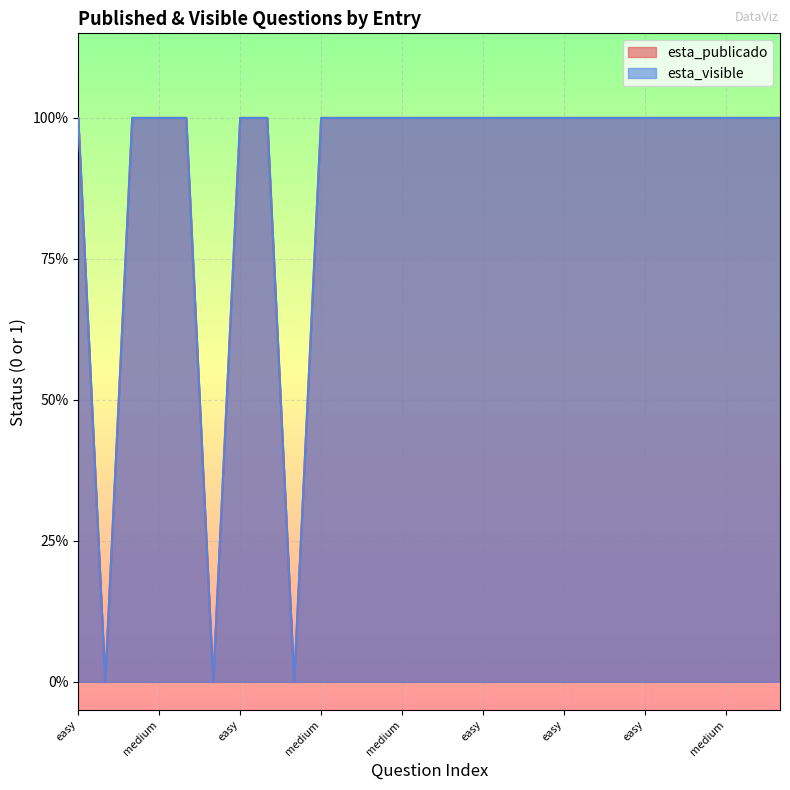

True or false: esta_visible and esta_publicado intersect in this chart.

False